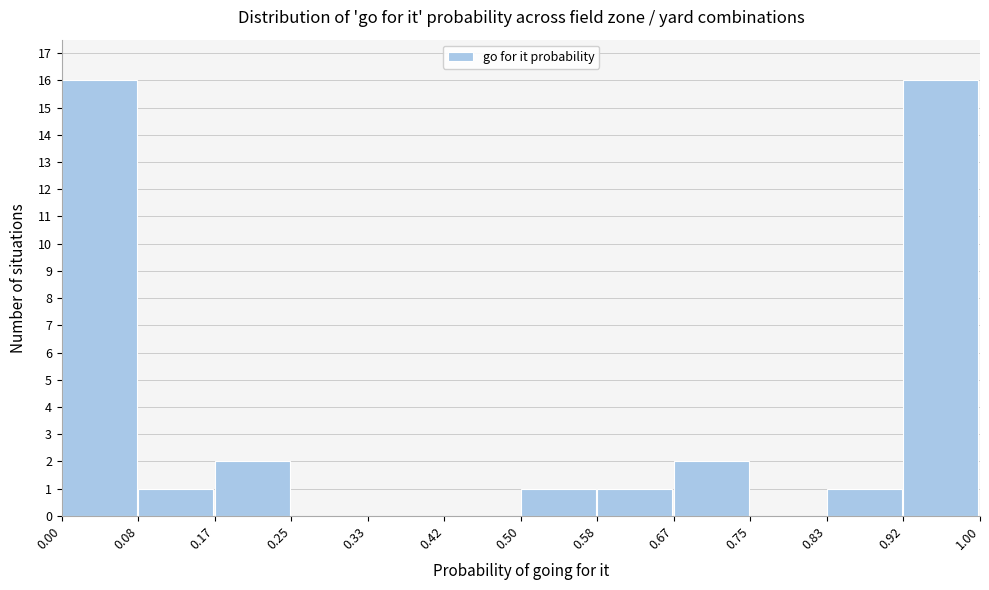

Reading left to right, list every bar in this chart as the range it spans on the x-axis followed by its height. The values are not printed on the chart, so give them approximately, as read against the axis.

0.00 to 0.08: 16
0.08 to 0.17: 1
0.17 to 0.25: 2
0.25 to 0.33: 0
0.33 to 0.42: 0
0.42 to 0.50: 0
0.50 to 0.58: 1
0.58 to 0.67: 1
0.67 to 0.75: 2
0.75 to 0.83: 0
0.83 to 0.92: 1
0.92 to 1.00: 16